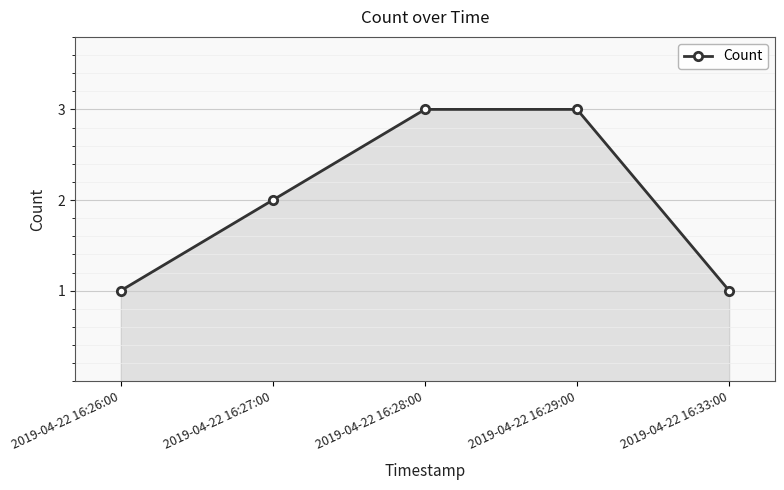

Approximately how many times larger is the value at 2019-04-22 16:29:00 compared to 2019-04-22 16:33:00?

3.0